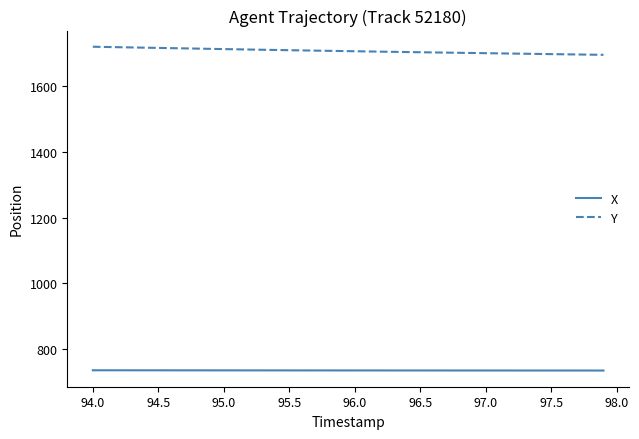

Which series has the largest total across all categories?

Y